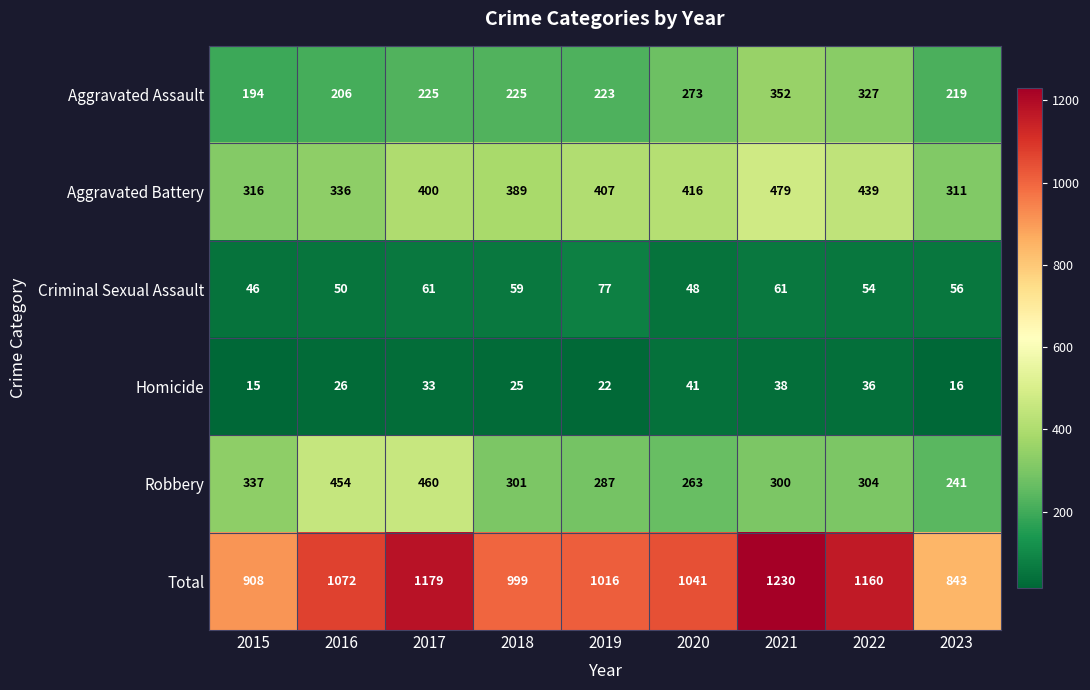

How many data points does each series have?

9